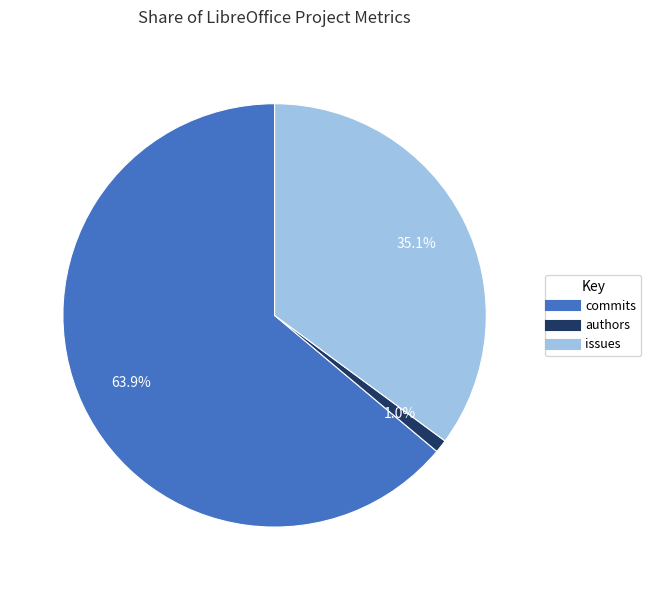

What is the ratio of the value at commits to the value at issues?

1.8